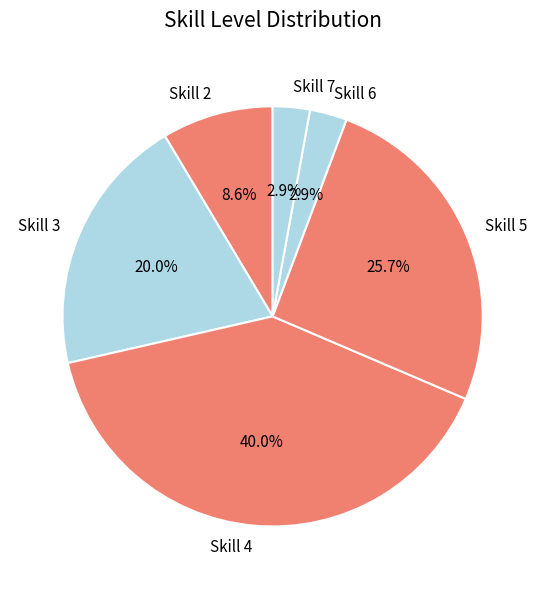

Do Skill 3 and Skill 6 together represent more than half of the pie?

No